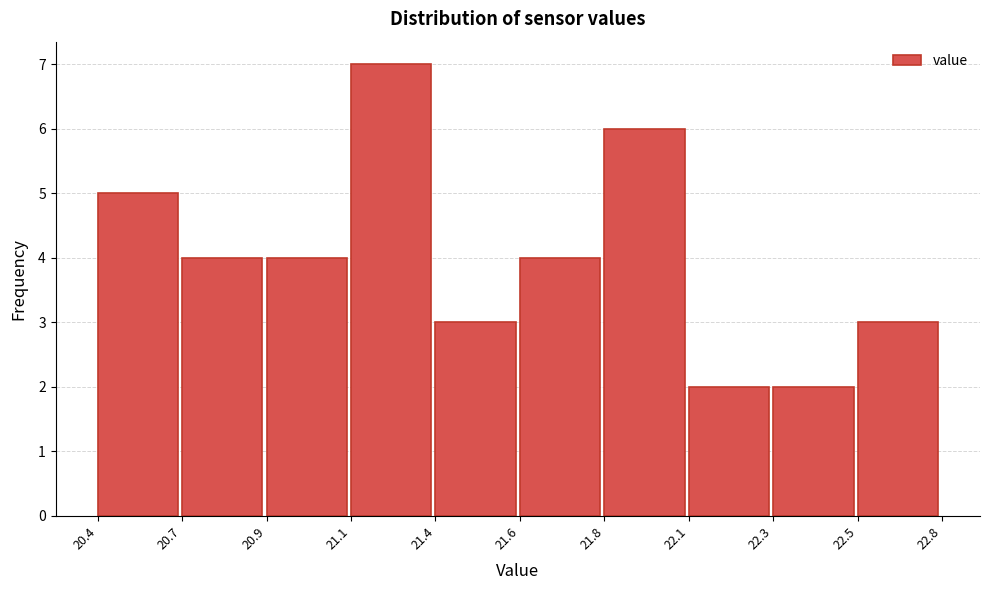

Reading left to right, list all the values displayed in this chart.

20.4=5	20.7=4	20.9=4	21.1=7	21.4=3	21.6=4	21.8=6	22.1=2	22.3=2	22.5=3